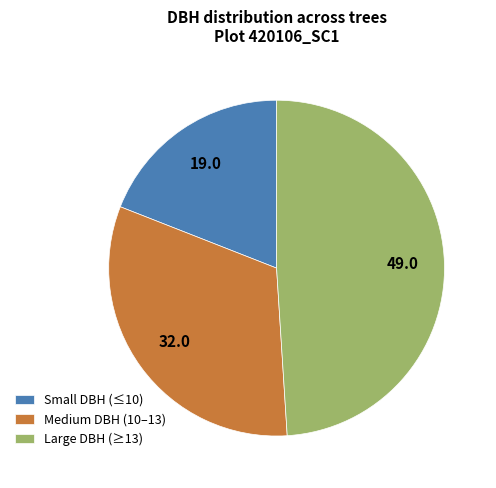

Is it true that Medium DBH (10–13) is 43% of the pie?

False